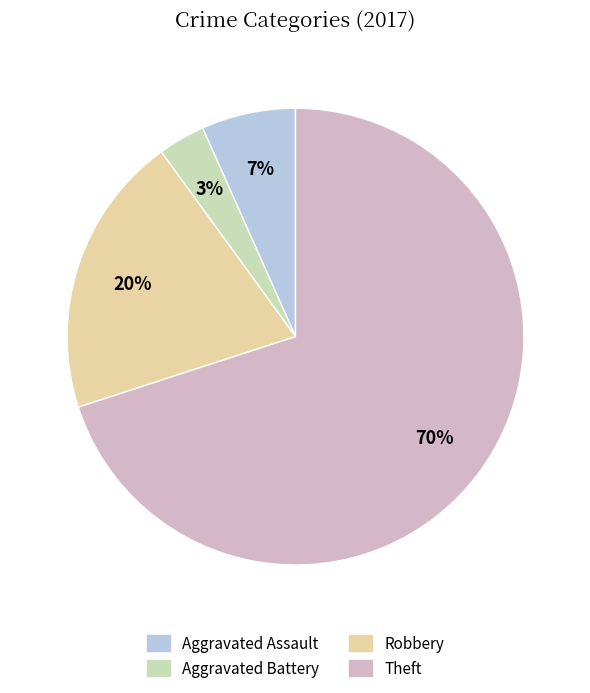

Combined, do Aggravated Assault and Robbery account for over 50%?

No